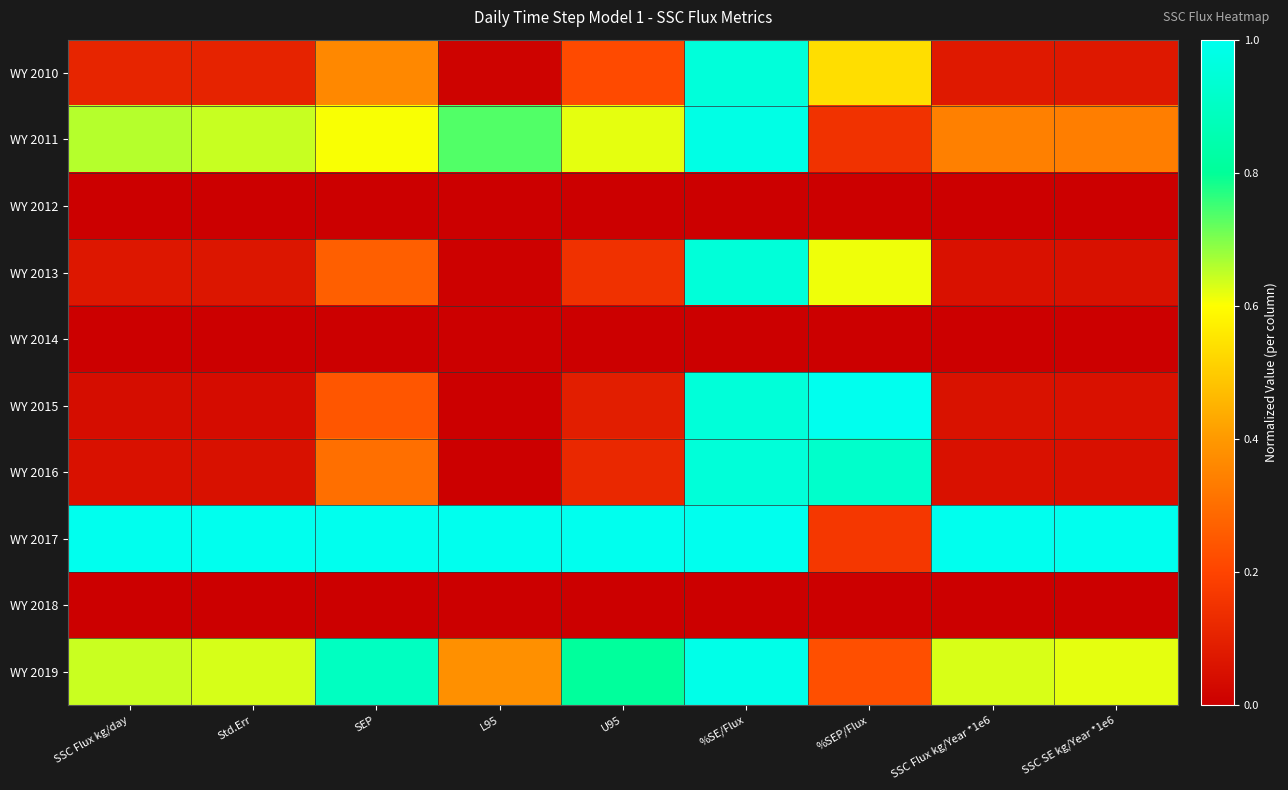

Which series has the largest total across all categories?

WY 2017